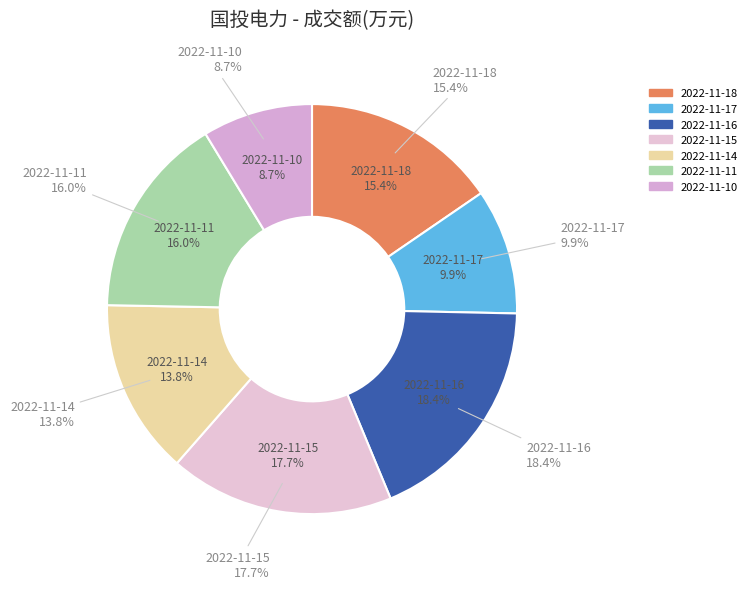

To the nearest percent, what percentage of the pie is 2022-11-18?

15%